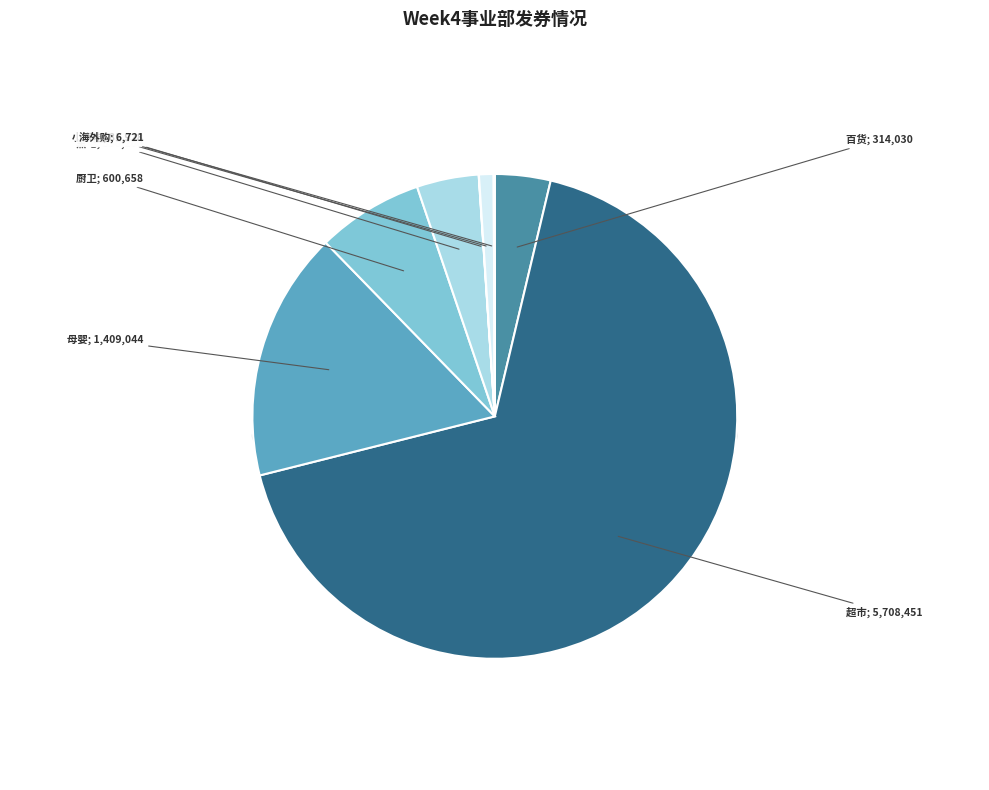

To the nearest percent, what is the combined percentage of 电脑 and 百货?

4%